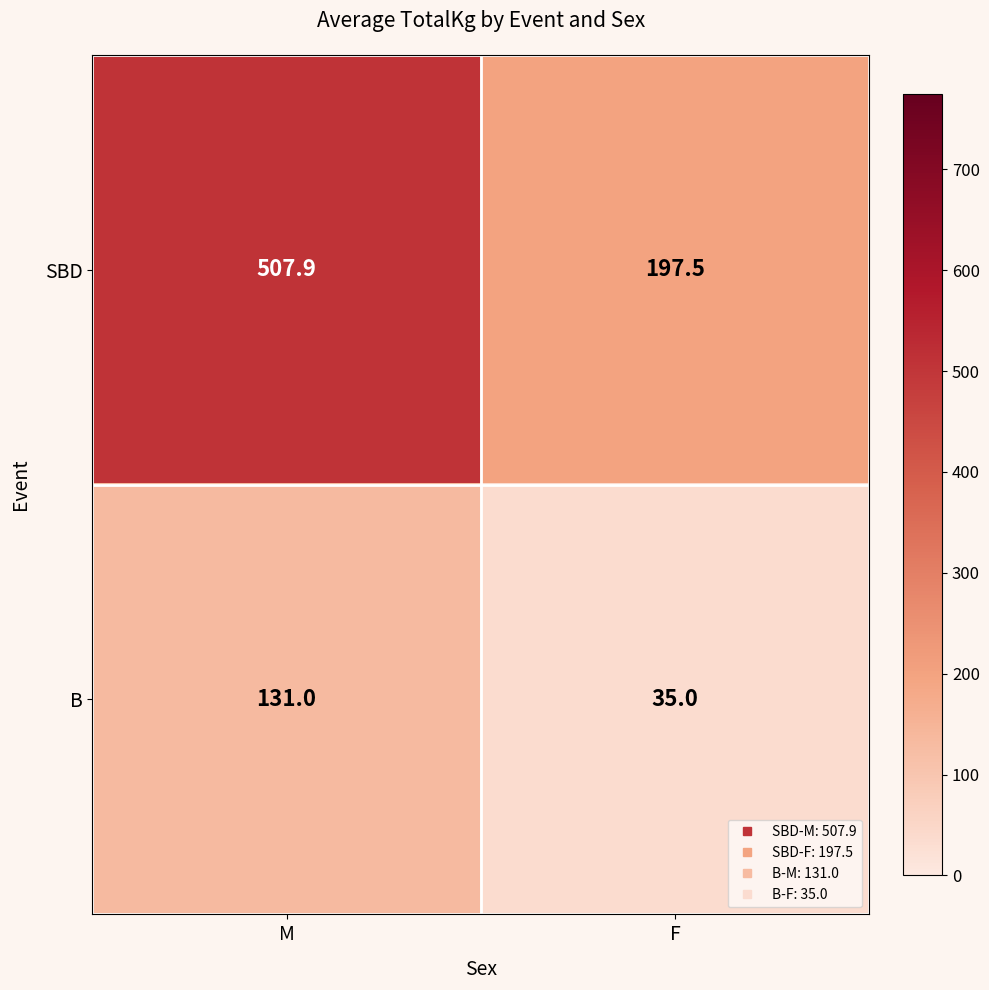

What is the smallest value displayed?

35.0